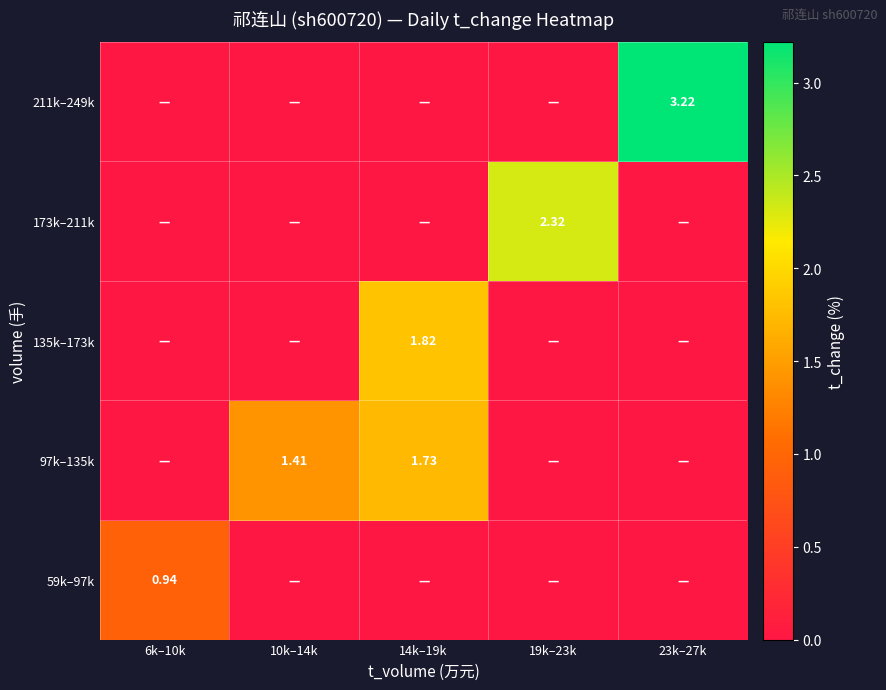

Which label corresponds to the largest value in the chart?

23k–27k